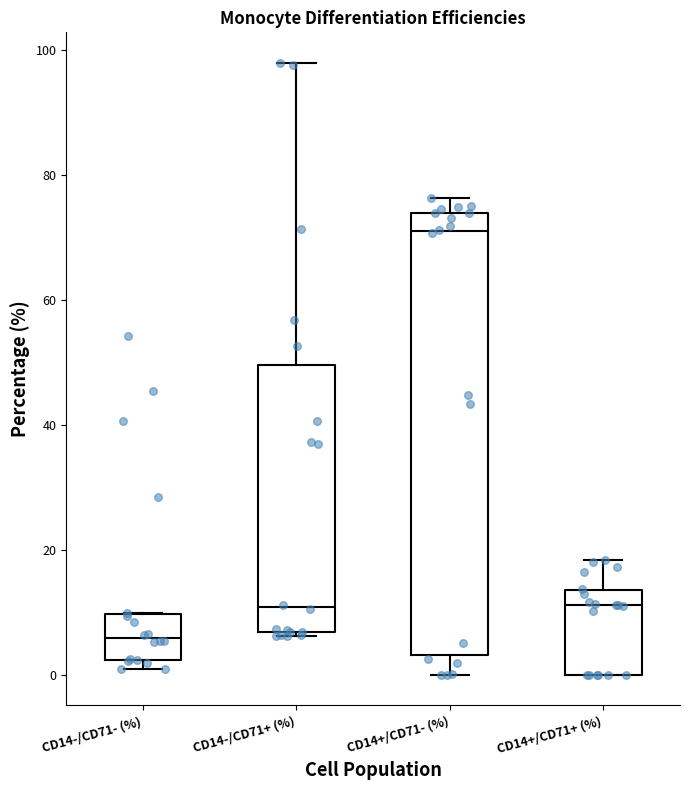

Where does the upper whisker of the box for CD14+/CD71- (%) end on the y-axis? The values are not printed on the chart, so give them approximately, as read against the axis.

76